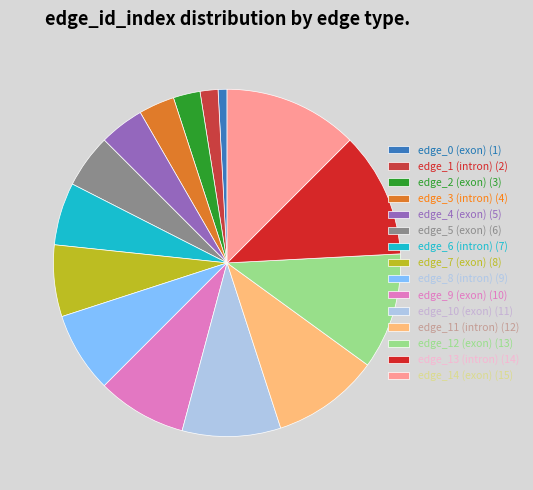

How many segments does this pie chart have?

15